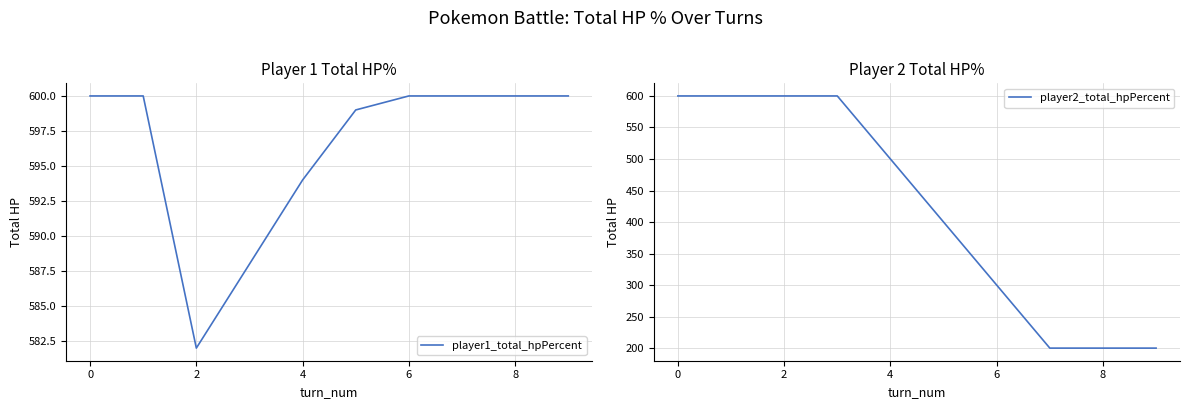

How many lines are shown in the chart?

2